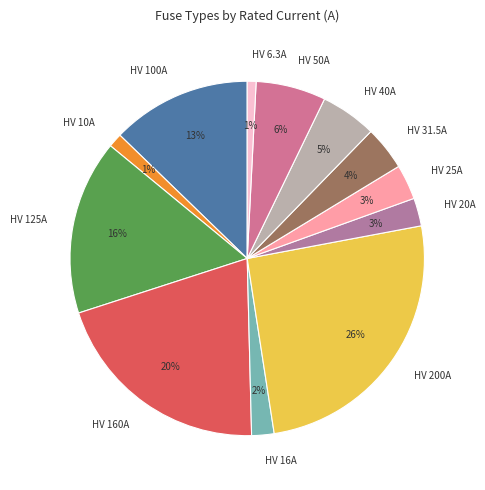

Between HV 20A and HV 16A, which is larger?

HV 20A